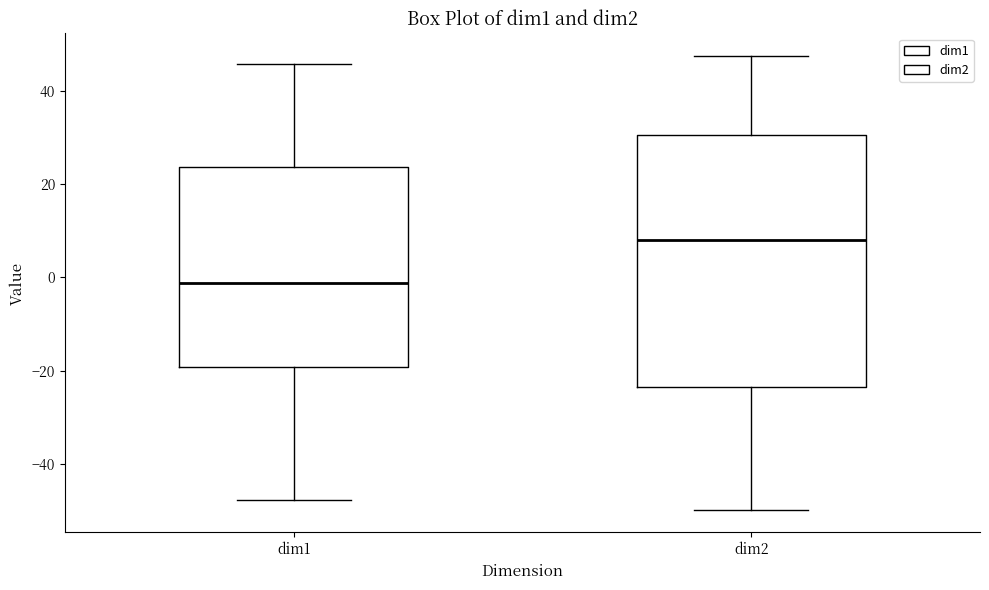

Which box has the highest median line?

dim2